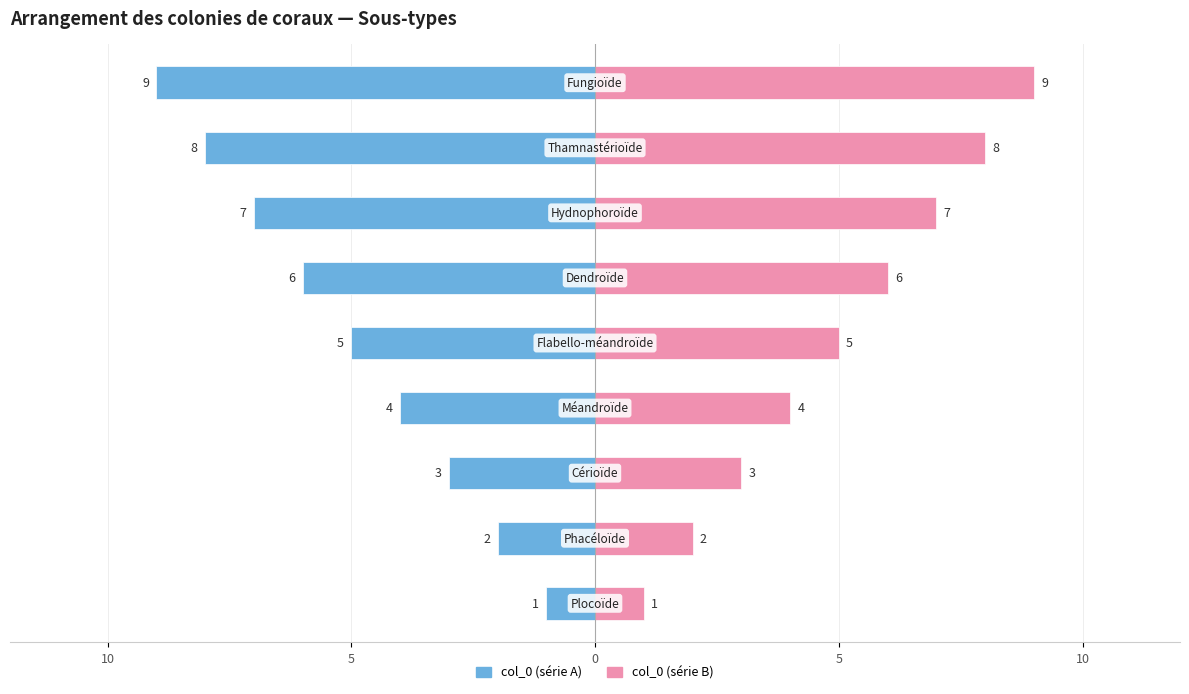

Rank the series at 5 from highest to lowest value.

col_0 (série B), col_0 (série A)